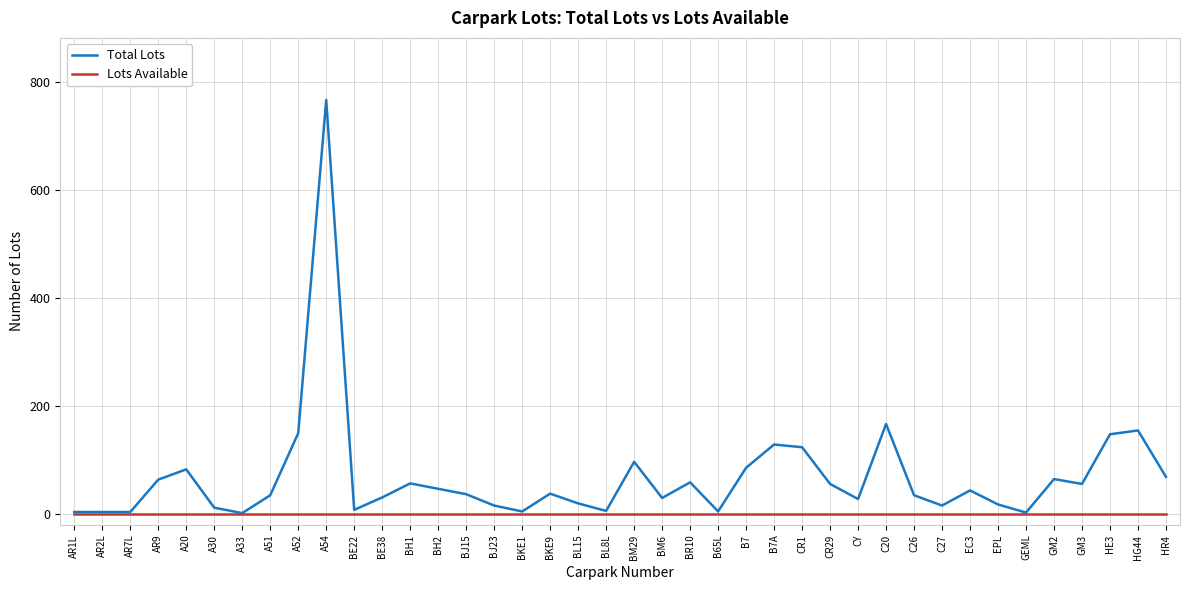

Between BH2 and CY, which series saw the biggest shift?

Total Lots